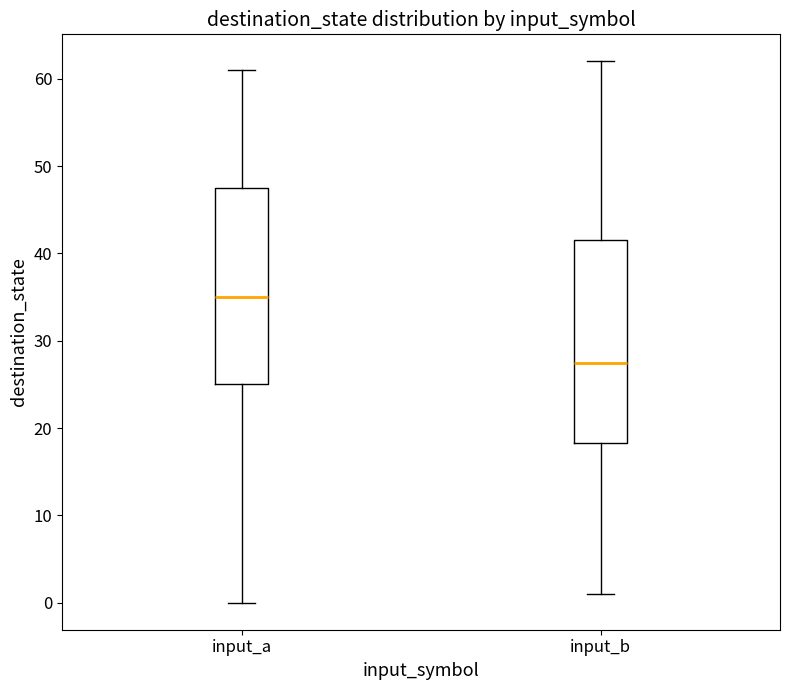

Reading left to right, transcribe this box plot: for each box, give where its median line is, the range the box spans, and where its two whiskers end, as read against the y-axis. The values are not printed on the chart, so give them approximately, as read against the axis.

input_a: median 35, box 25 to 48, whiskers 0 to 61
input_b: median 28, box 18 to 42, whiskers 1 to 62